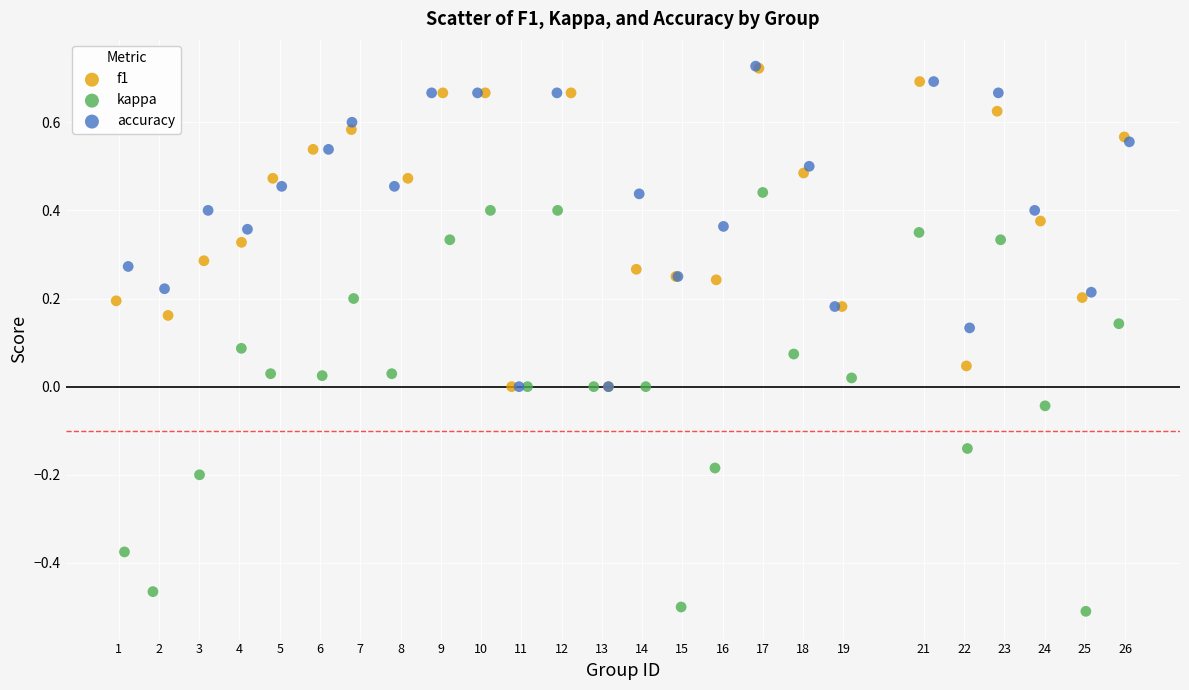

Which series contains the lowest Y value?

kappa